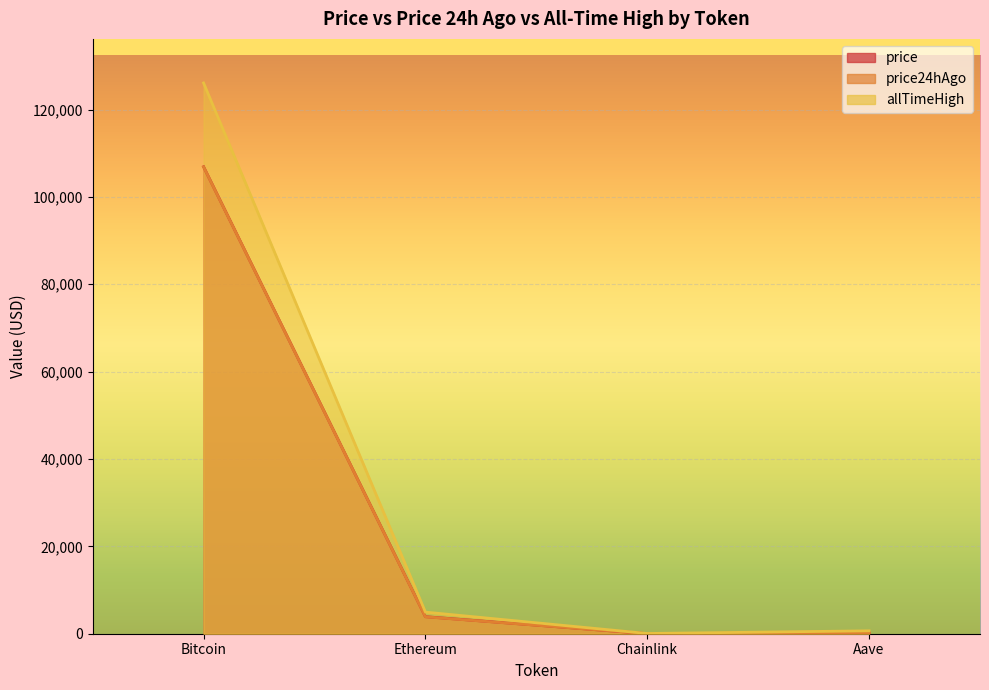

What is the approximate value of price24hAgo at Aave?

208.8